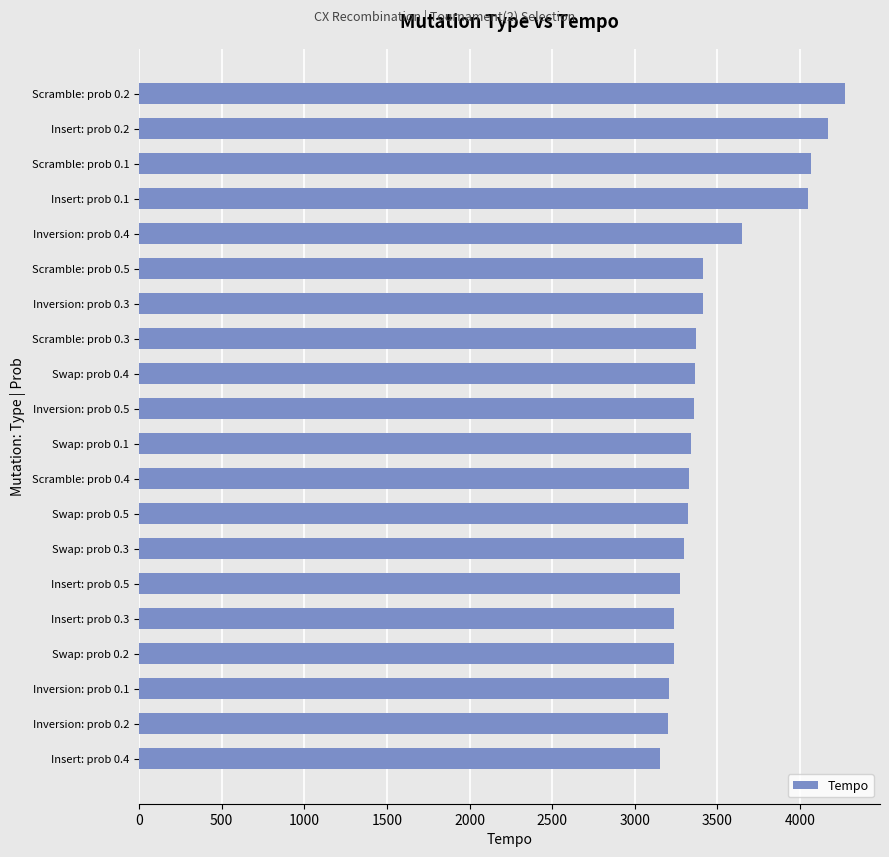

What is the difference between the second highest and second lowest values?

967